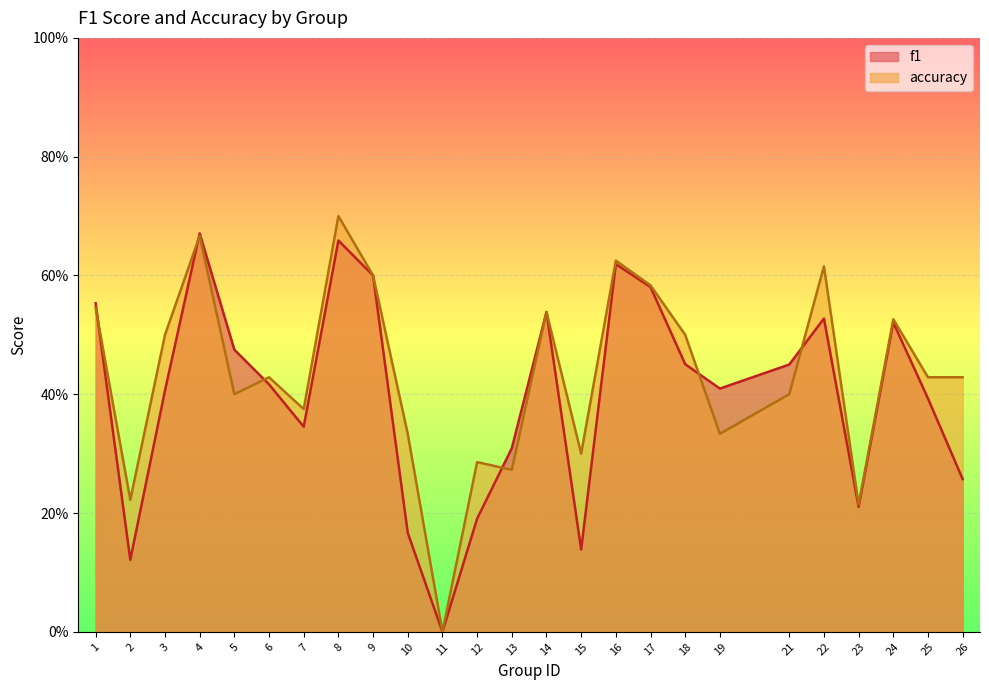

Reading left to right, extract all data points from this chart.

f1: 1=0.6	2=0.1	3=0.4	4=0.7	5=0.5	6=0.4	7=0.3	8=0.7	9=0.6	10=0.2	11=0.0	12=0.2	13=0.3	14=0.5	15=0.1	16=0.6	17=0.6	18=0.5	19=0.4	21=0.5	22=0.5	23=0.2	24=0.5	25=0.4	26=0.3
accuracy: 1=0.5	2=0.2	3=0.5	4=0.7	5=0.4	6=0.4	7=0.4	8=0.7	9=0.6	10=0.3	11=0.0	12=0.3	13=0.3	14=0.5	15=0.3	16=0.6	17=0.6	18=0.5	19=0.3	21=0.4	22=0.6	23=0.2	24=0.5	25=0.4	26=0.4